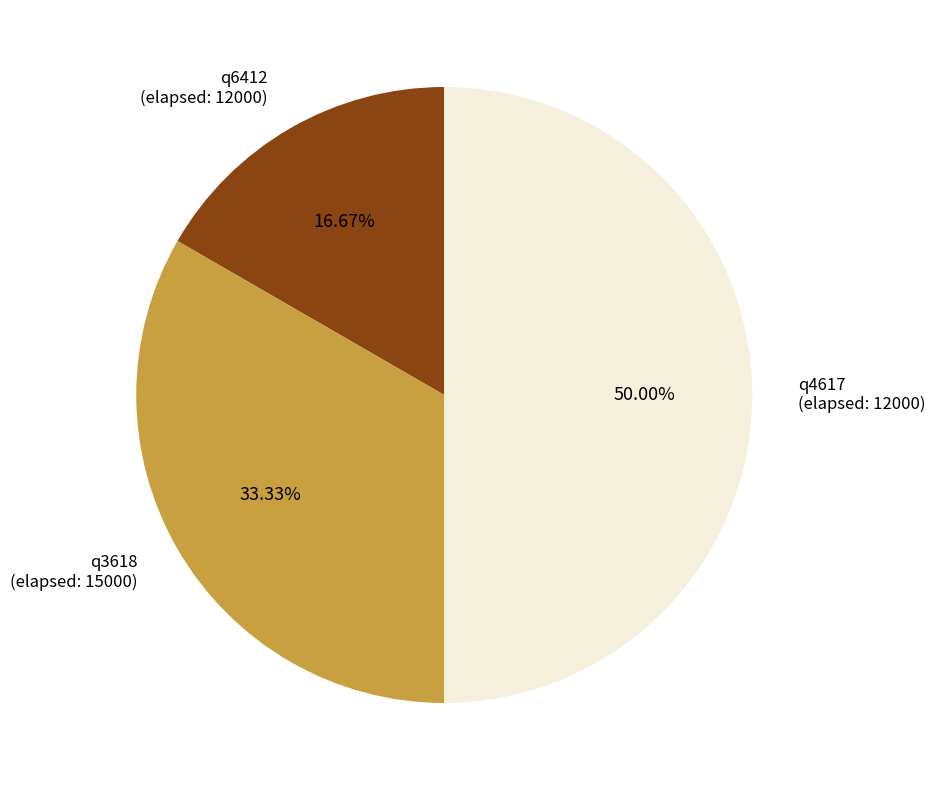

Rank the categories by value from highest to lowest.

q4617 (elapsed: 12000), q3618 (elapsed: 15000), q6412 (elapsed: 12000)